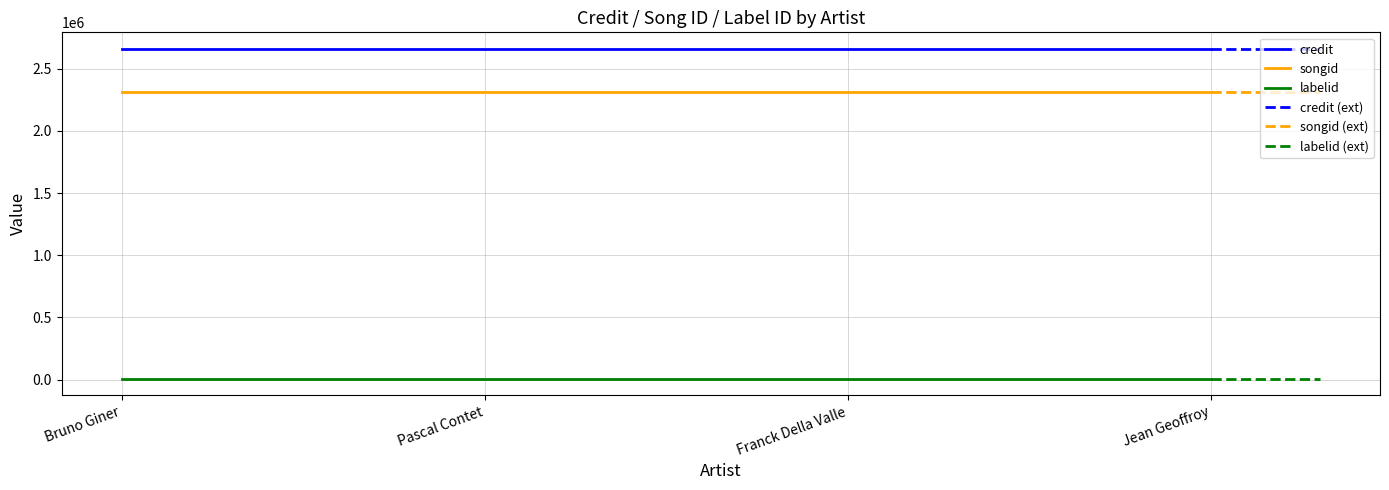

At how many categories does at least one series exceed 549275?

4